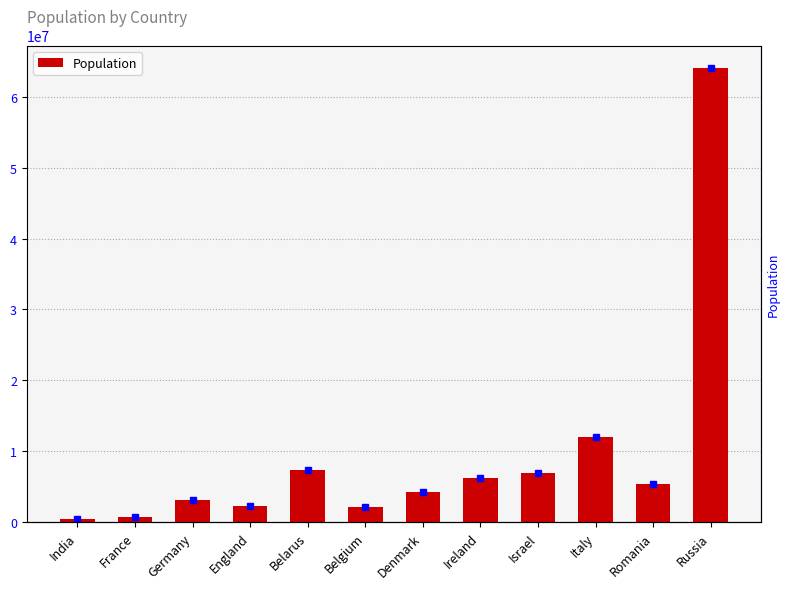

Rank the categories by value from highest to lowest.

Russia, Italy, Belarus, Israel, Ireland, Romania, Denmark, Germany, England, Belgium, France, India